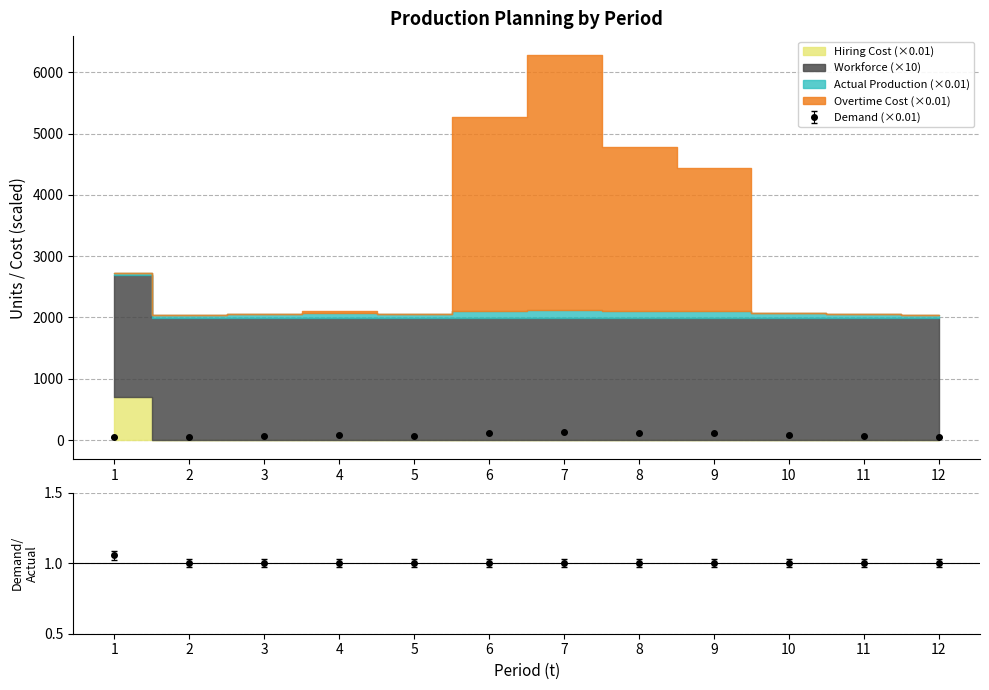

What is the minimum value for Hiring Cost?

1.0